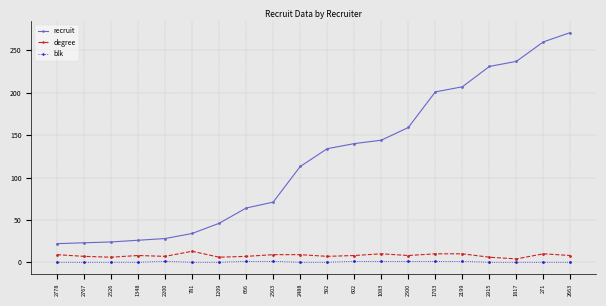

True or false: blk has a value of 0 at 592.

True